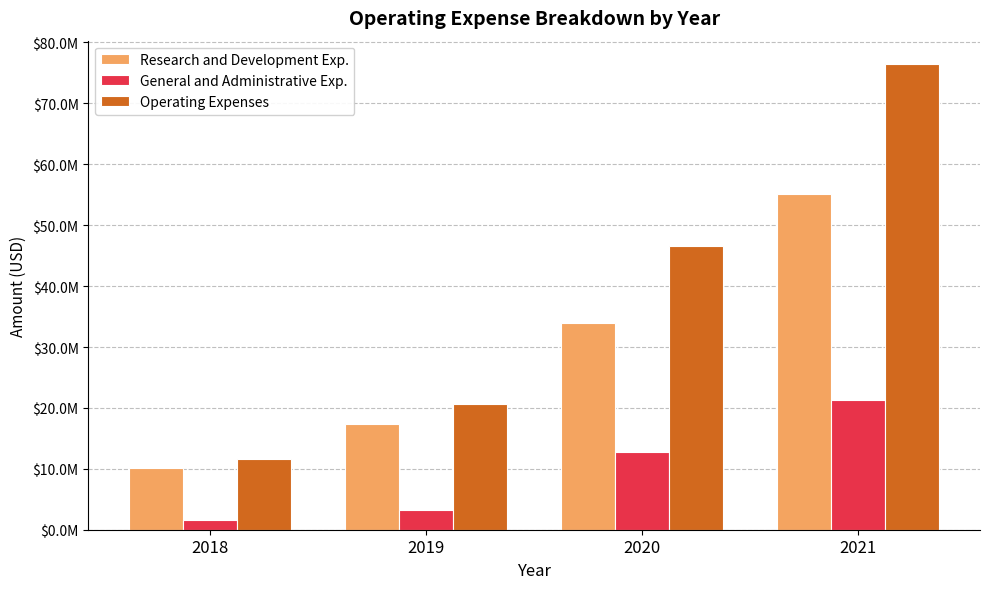

Where is Research and Development Exp. nearest to the value 32627000?

2020